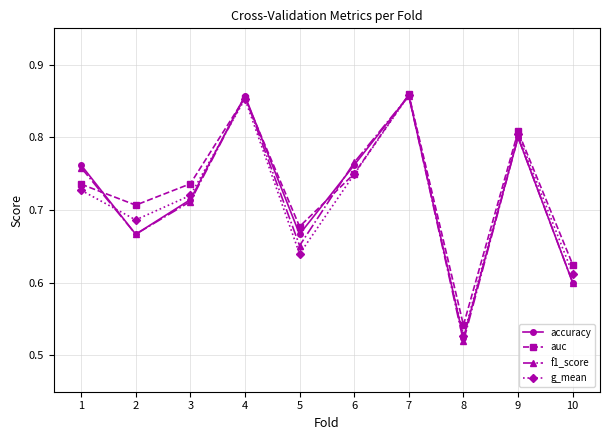

At which label does accuracy reach its minimum?

8